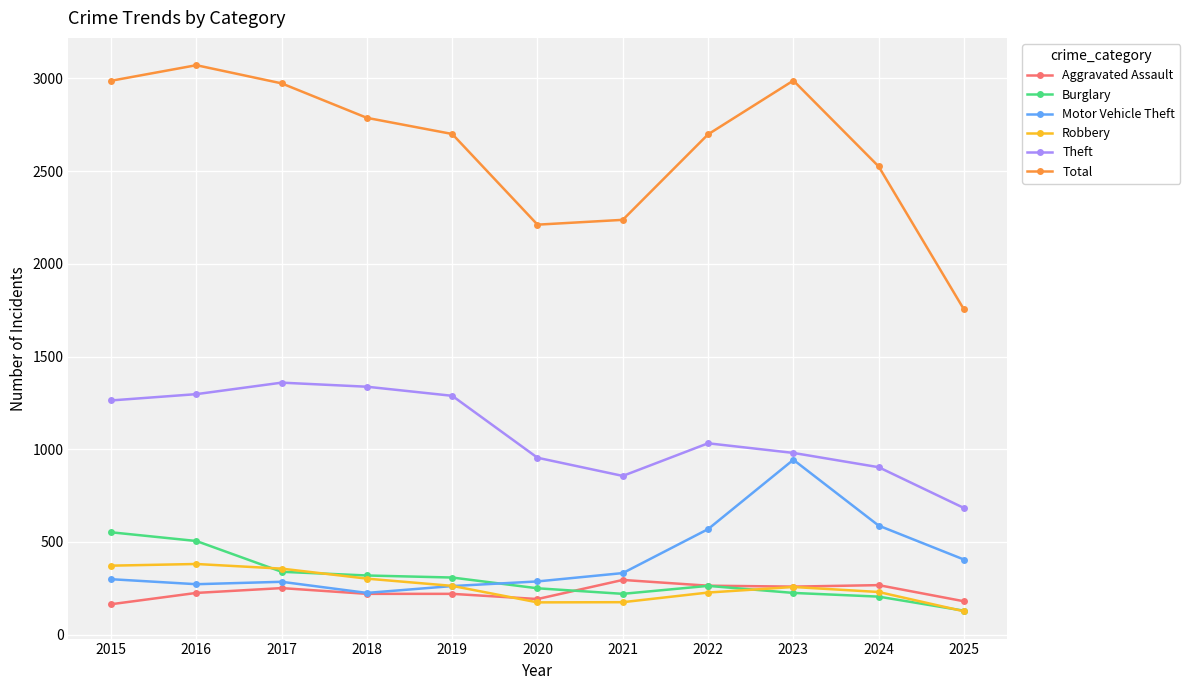

True or false: Aggravated Assault has a value of 220 at 2019.

True